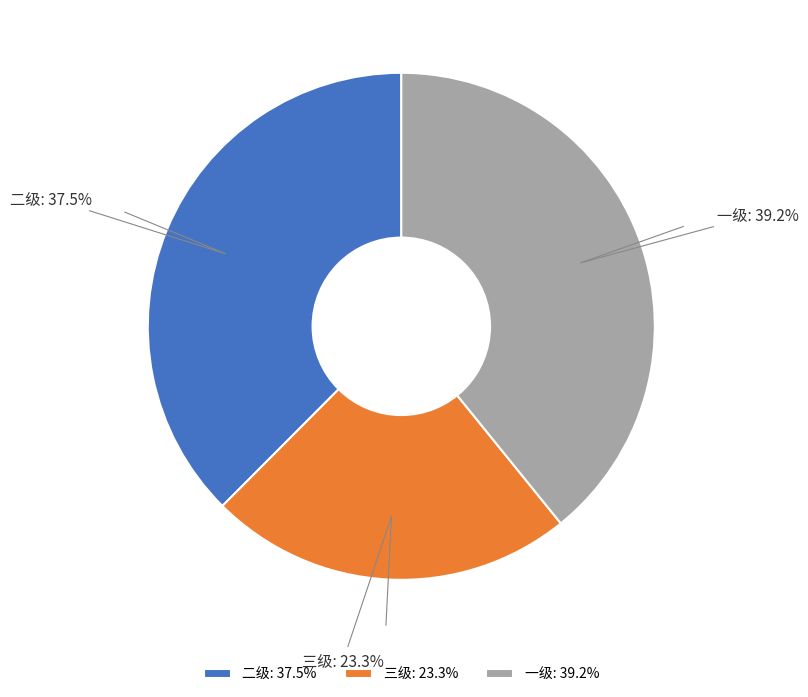

To the nearest percent, what is the average slice percentage?

33%